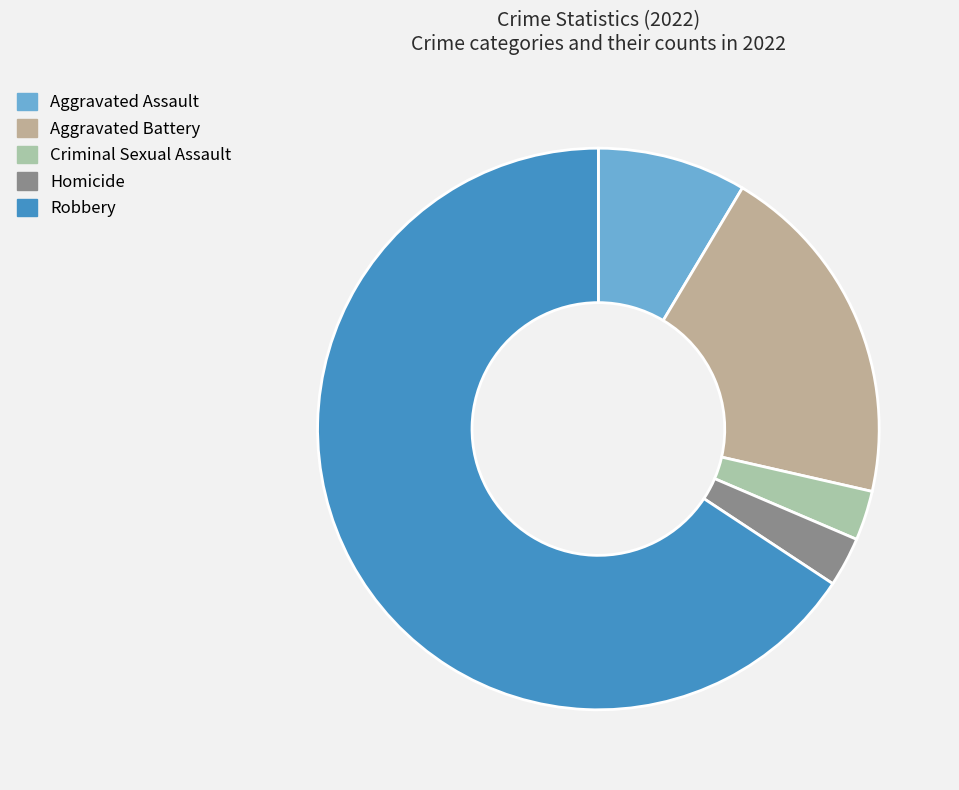

Rank the categories by value from lowest to highest.

Criminal Sexual Assault, Homicide, Aggravated Assault, Aggravated Battery, Robbery